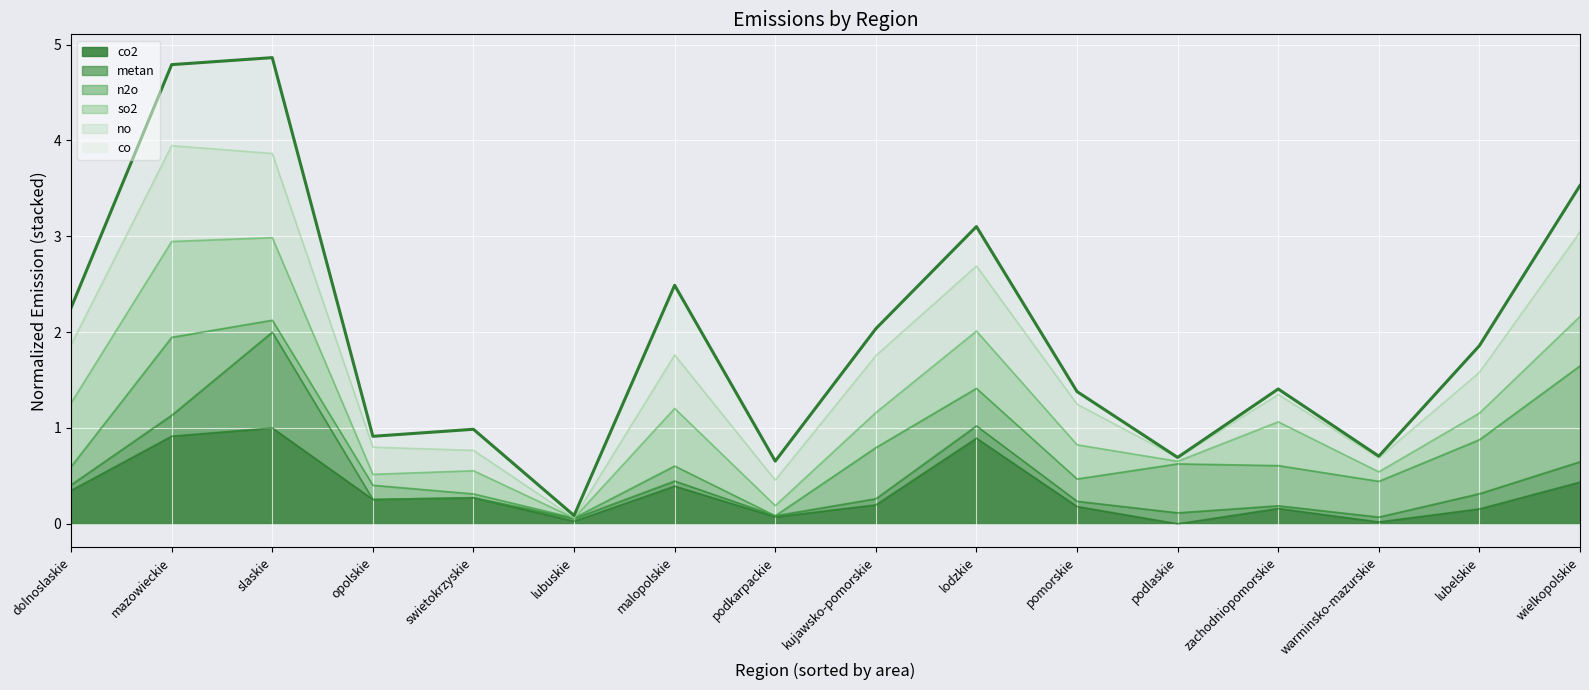

Rank the categories by value from highest to lowest.

slaskie, mazowieckie, wielkopolskie, lodzkie, malopolskie, dolnoslaskie, kujawsko-pomorskie, lubelskie, zachodniopomorskie, pomorskie, swietokrzyskie, opolskie, warminsko-mazurskie, podlaskie, podkarpackie, lubuskie